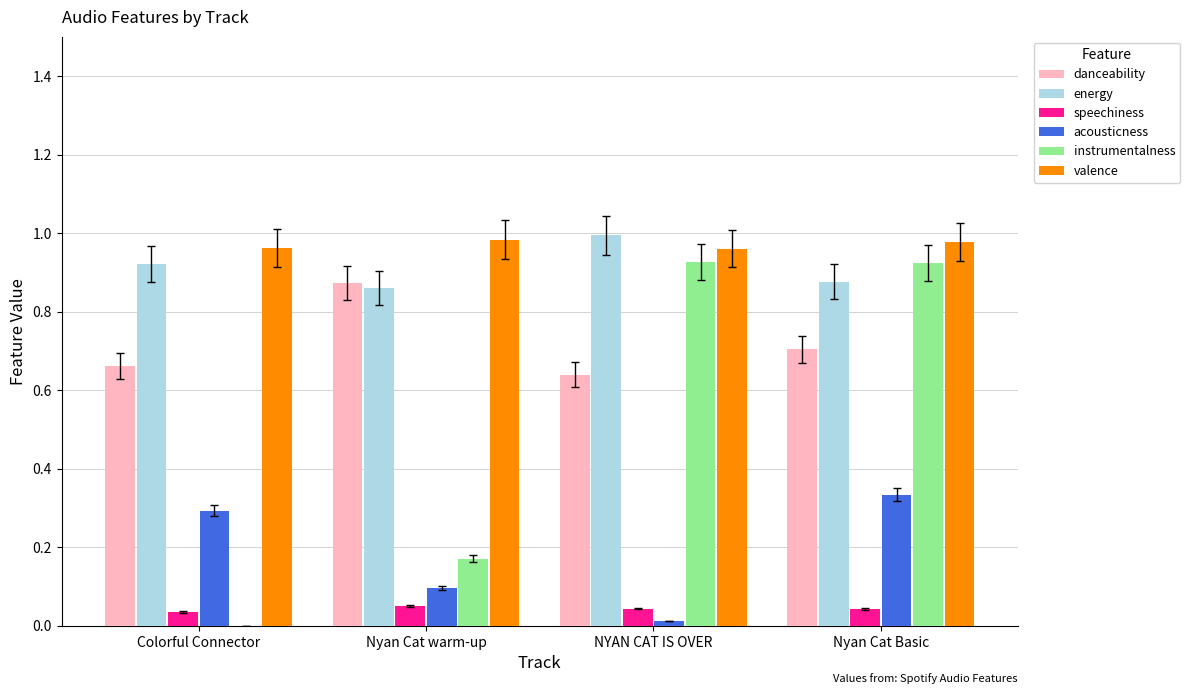

How many categories are shown in the chart?

4